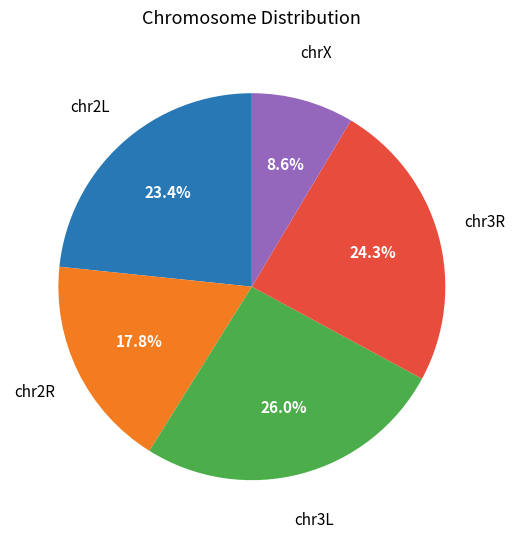

Is there a majority slice in this chart?

No